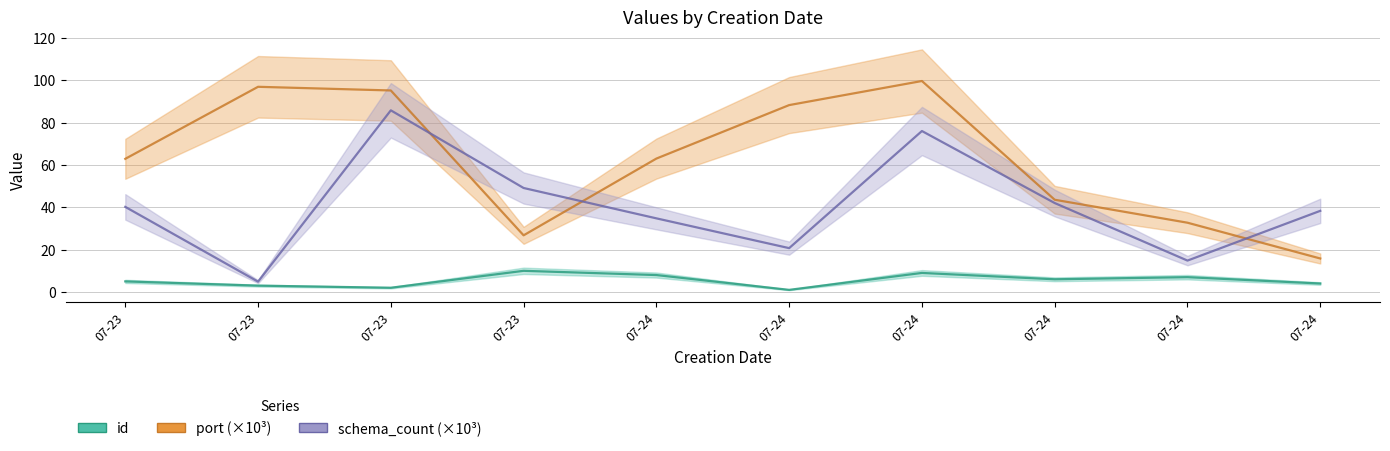

True or false: schema_count and id cross at least once.

False